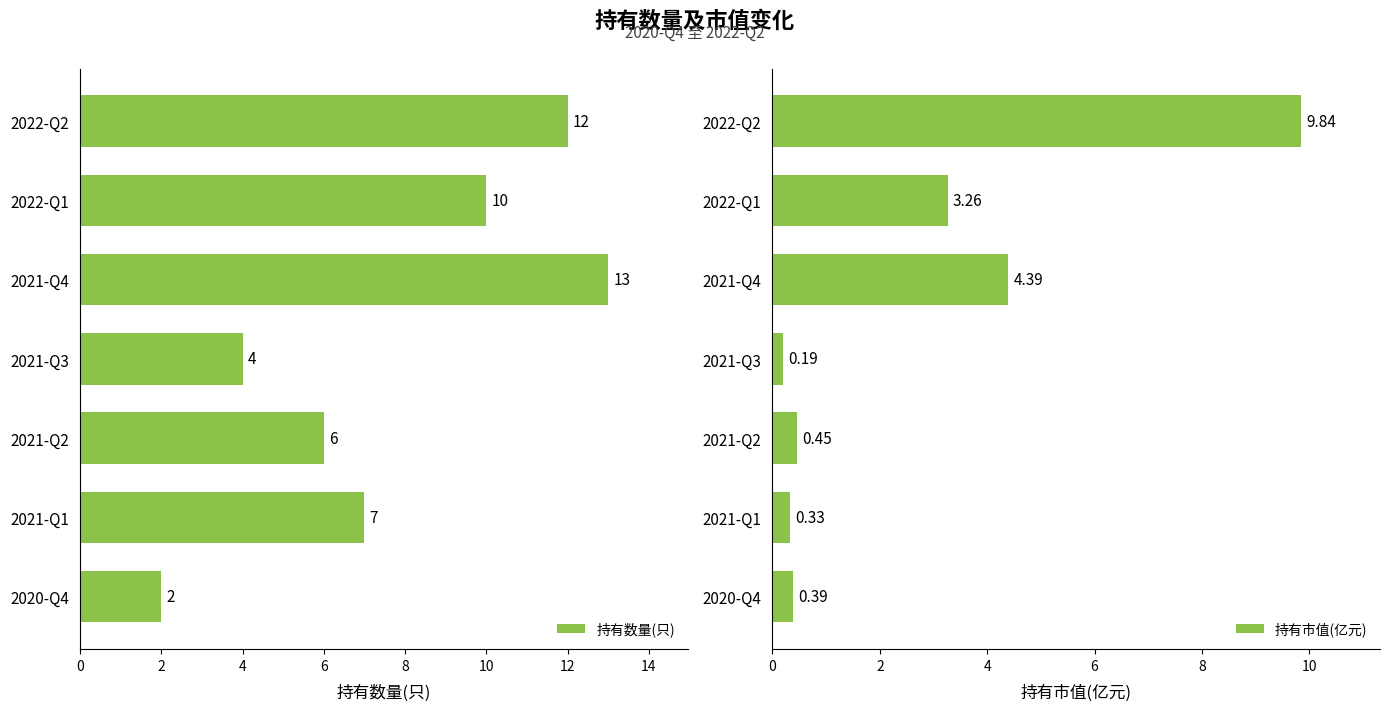

List the labels in order of 持有数量(只) value, smallest first.

2020-Q4, 2021-Q3, 2021-Q2, 2021-Q1, 2022-Q1, 2022-Q2, 2021-Q4